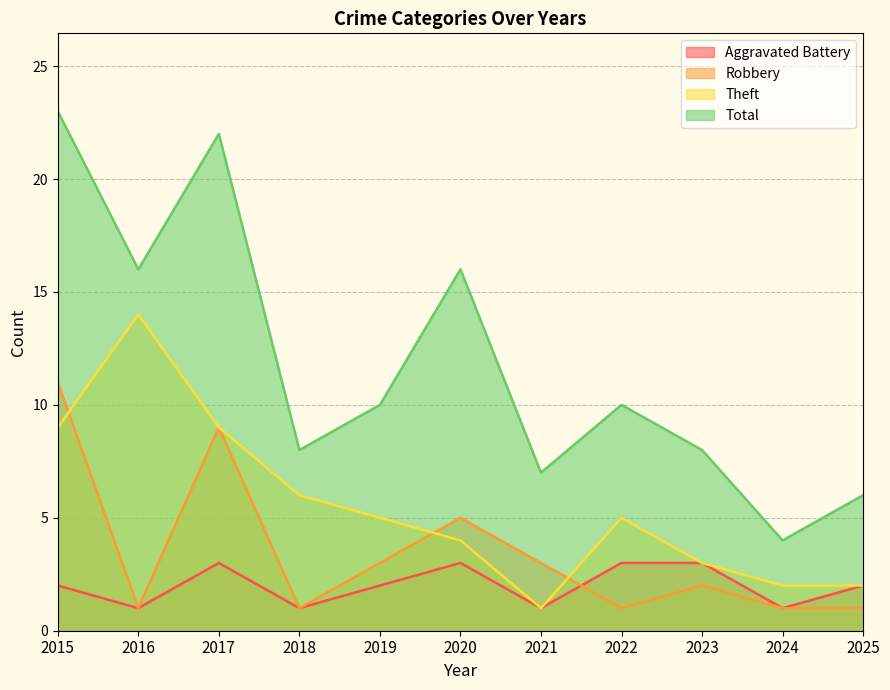

Is it true that Total equals 10 at 2019?

True